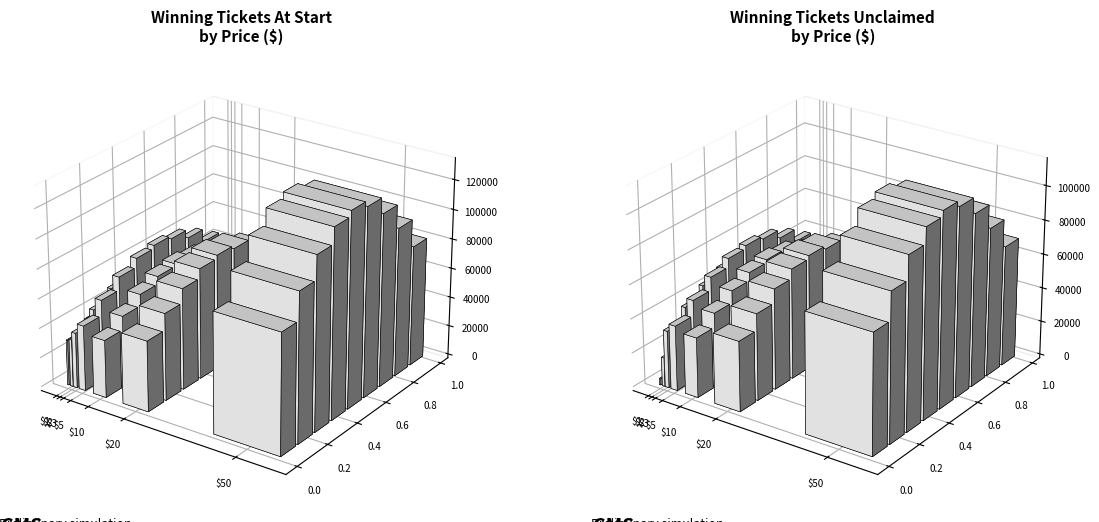

What is the difference between the Winning Tickets Unclaimed values at $1 and $50?

107717